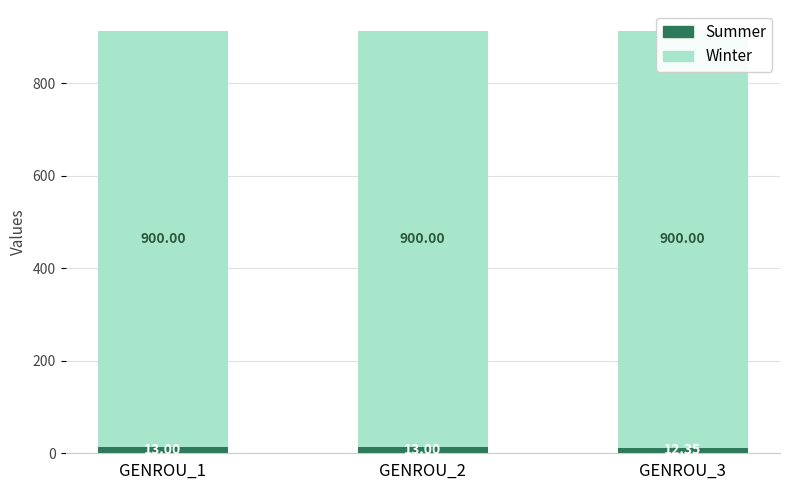

Rank the series by their average value, from lowest to highest.

Summer, Winter